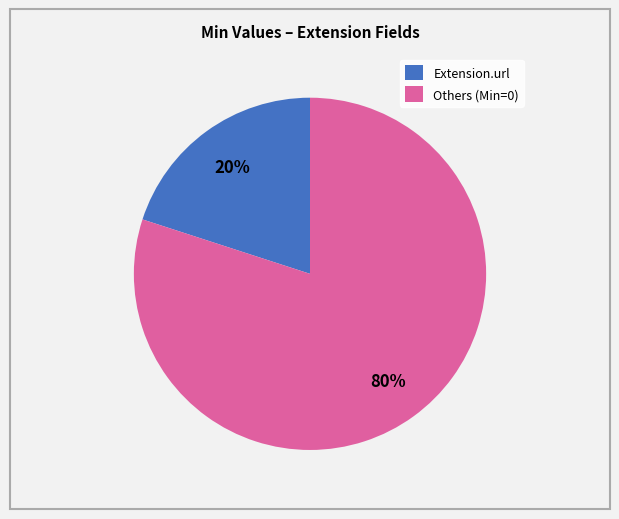

Between Others (Min=0) and Extension.url, which is larger?

Others (Min=0)